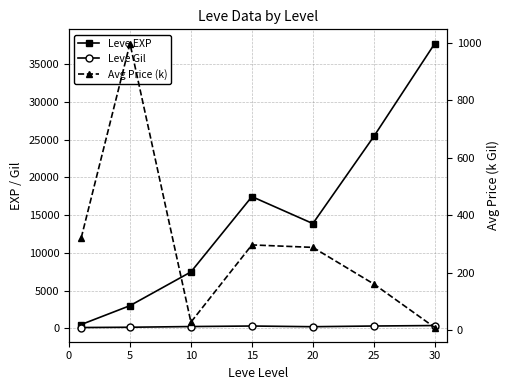

True or false: Avg Price (k) and Leve EXP intersect in this chart.

False